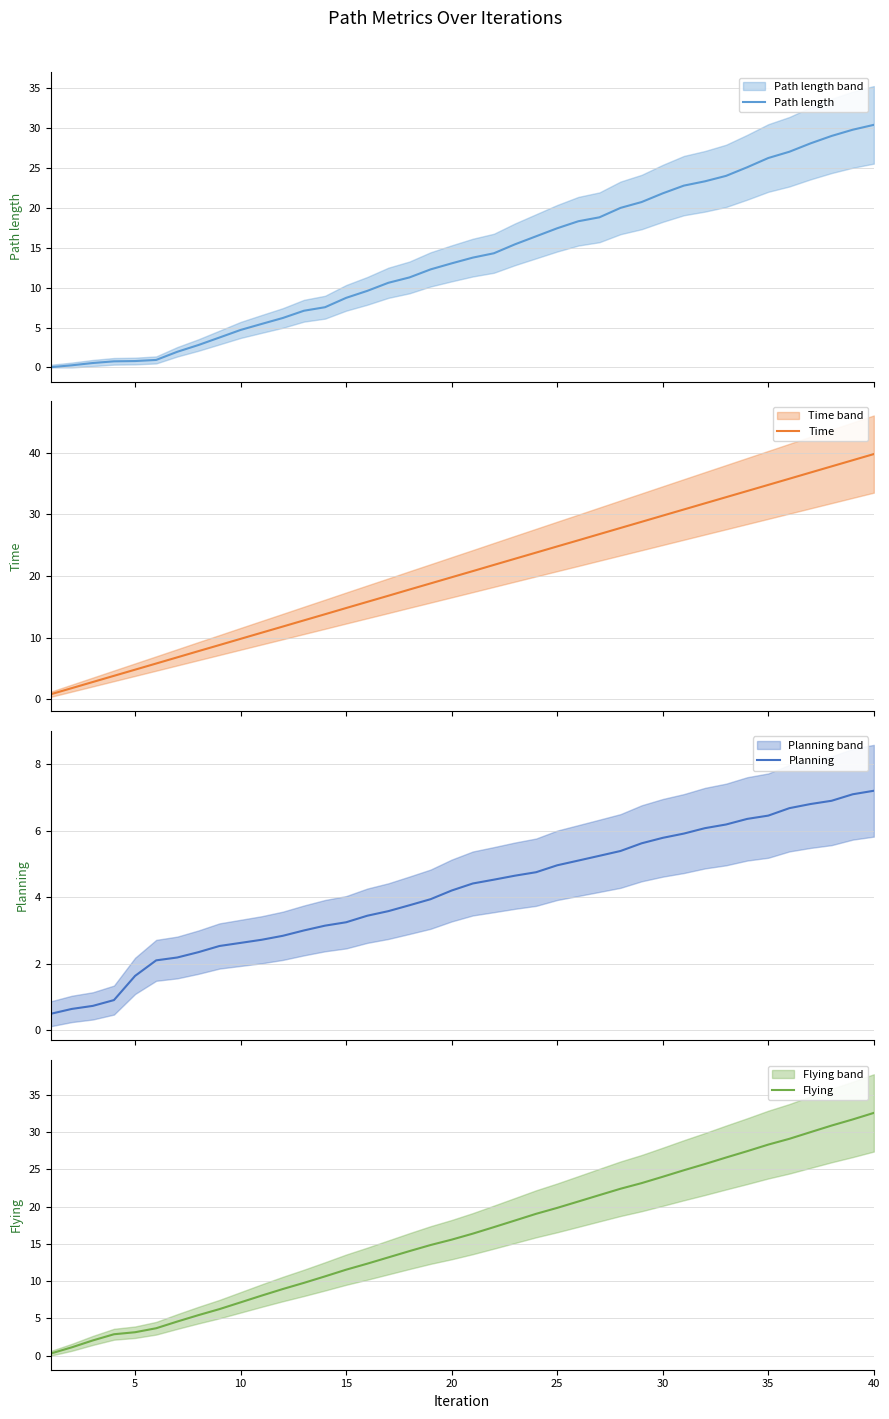

How many times do Flying and Planning cross each other?

1